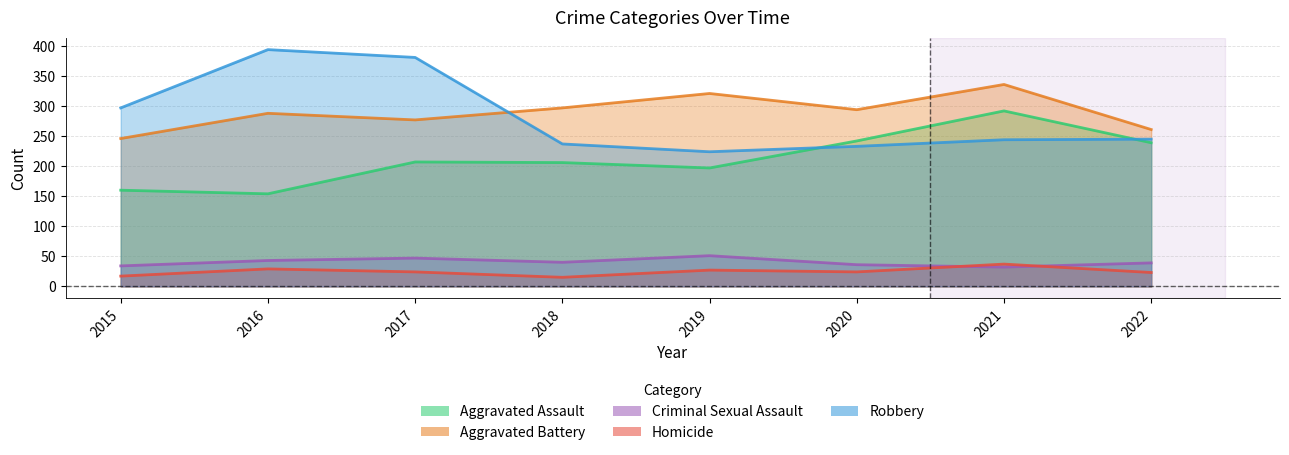

What value does the Aggravated Assault series have at 2015, to the nearest 50?

150